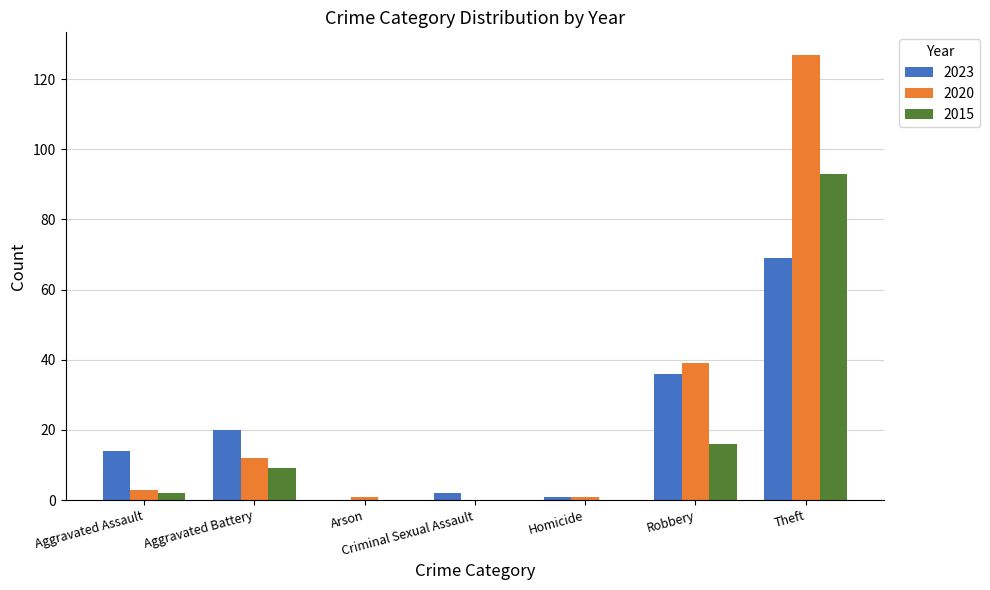

At which category is the sum across all series the highest?

Theft